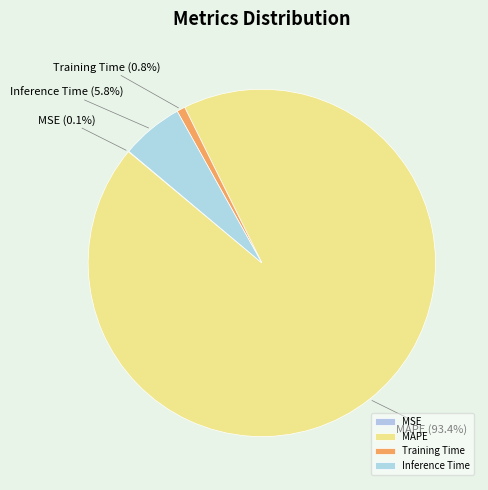

What percentage is the Training Time slice, to the nearest percent?

1%